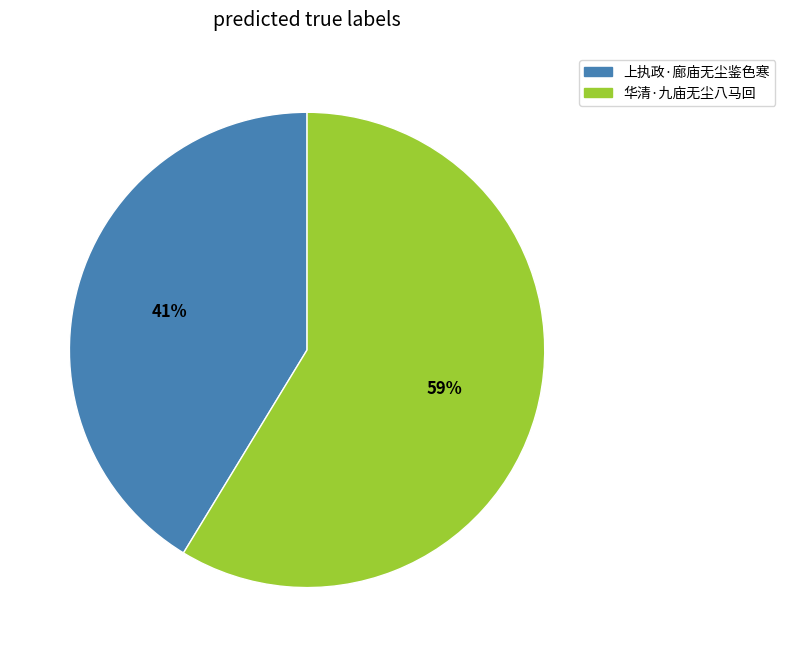

To the nearest percent, what is the average slice percentage?

50%